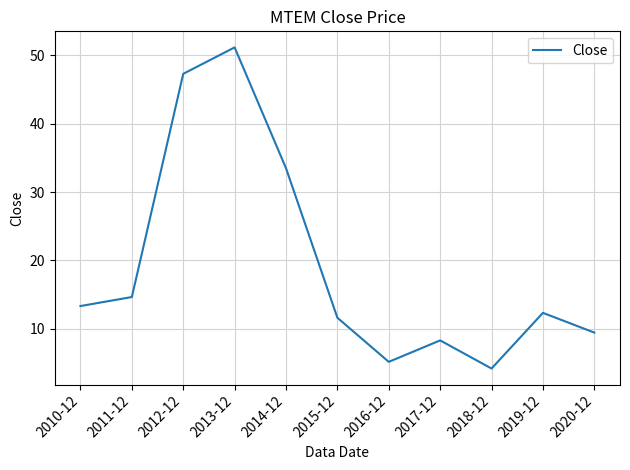

At which category does the chart reach its minimum across all series?

2018-12